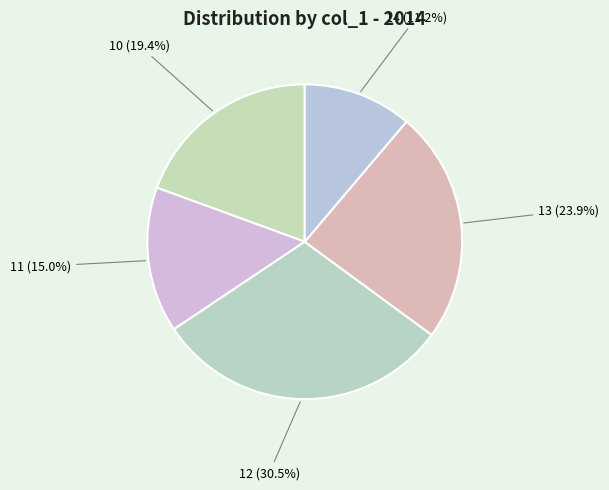

What percentage is the 10 slice, to the nearest percent?

19%